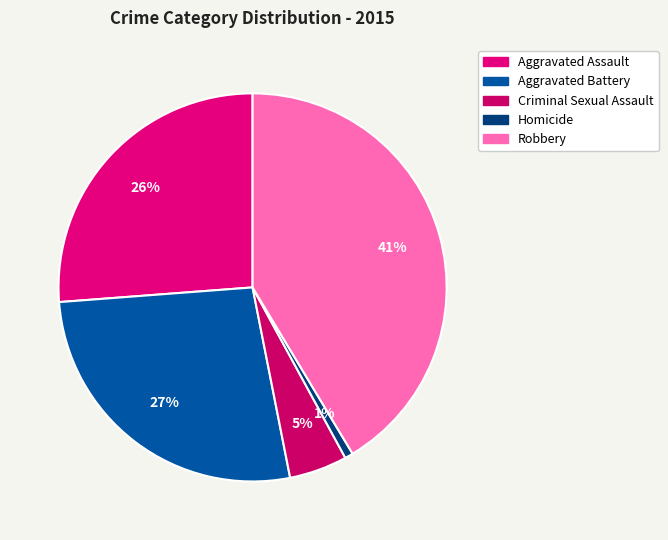

True or false: Aggravated Battery accounts for 27% of the total.

True